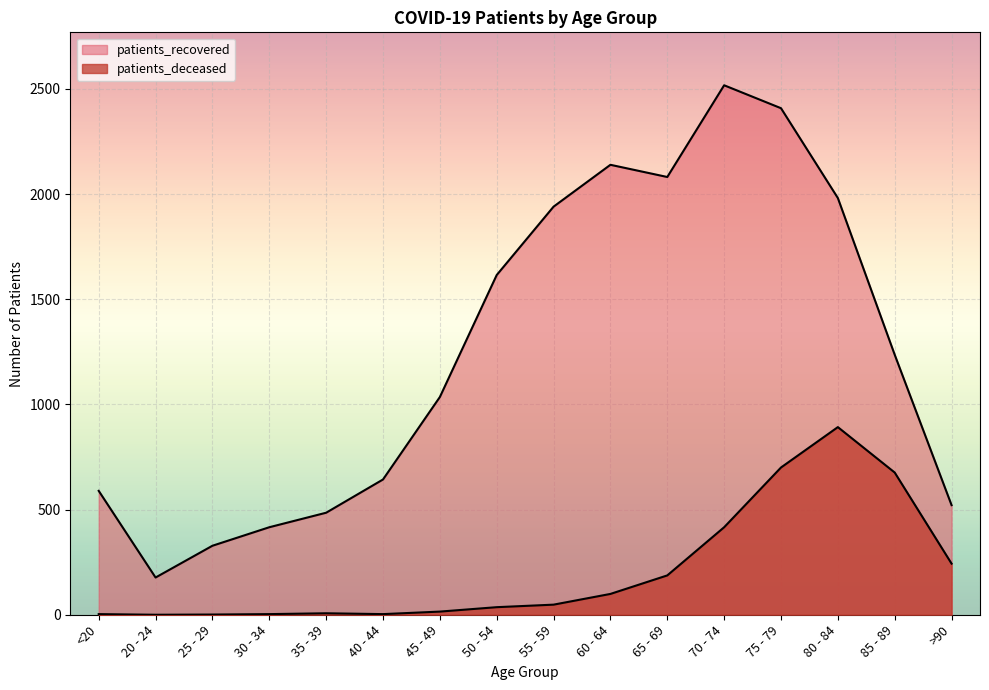

Which series changed the most between 20 - 24 and 35 - 39?

patients_recovered